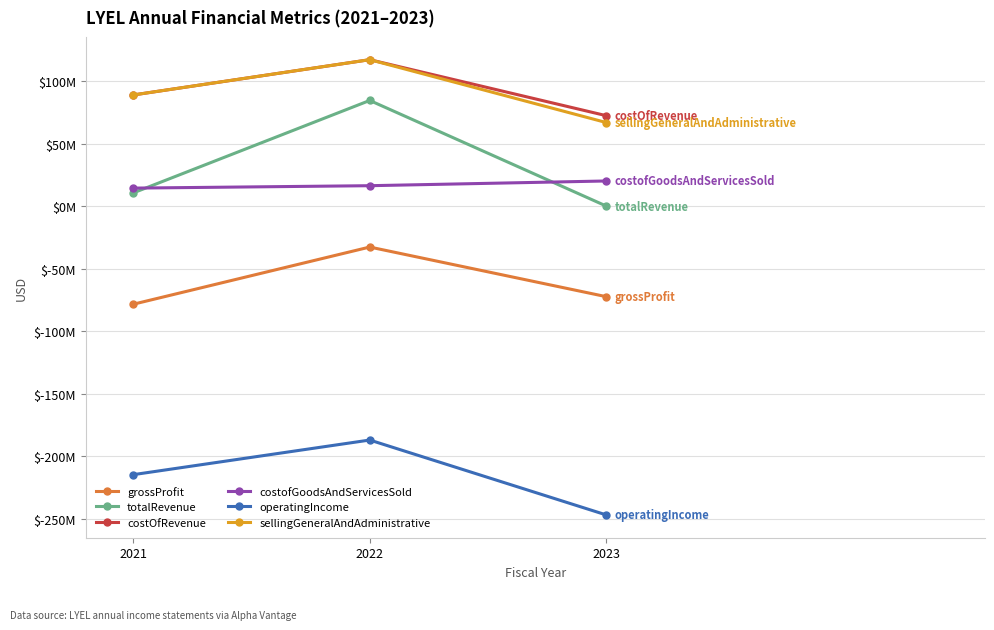

Is the value of operatingIncome at 2021 greater than the value of costofGoodsAndServicesSold at 2021?

No